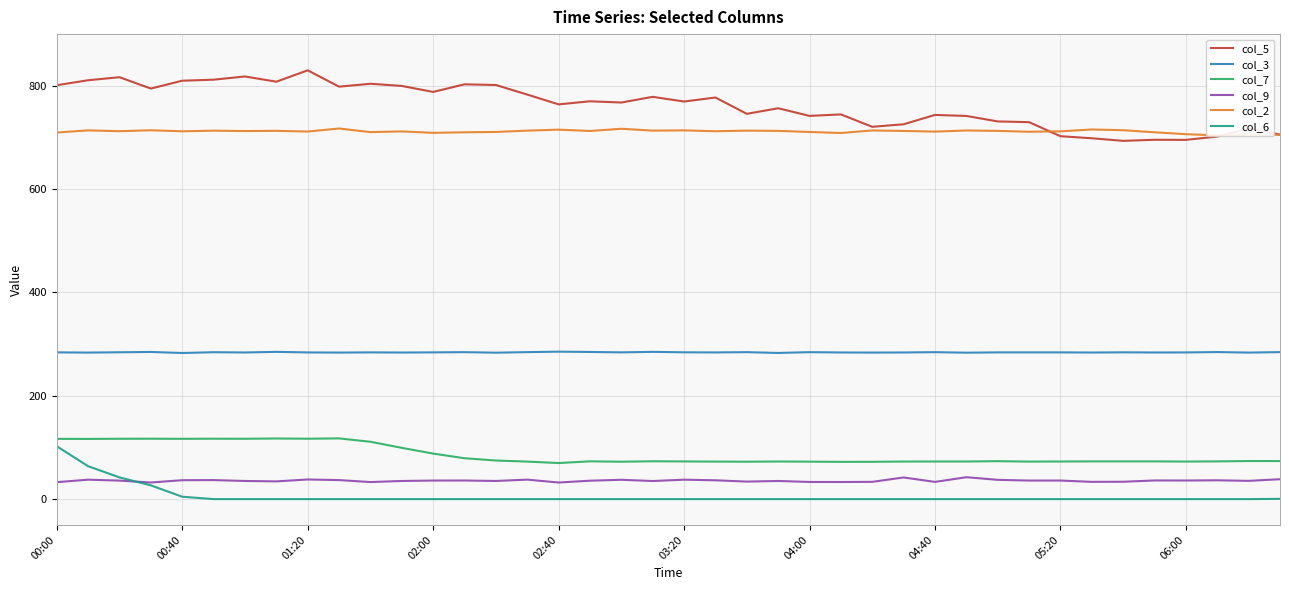

At which category is the sum across all series the highest?

00:00